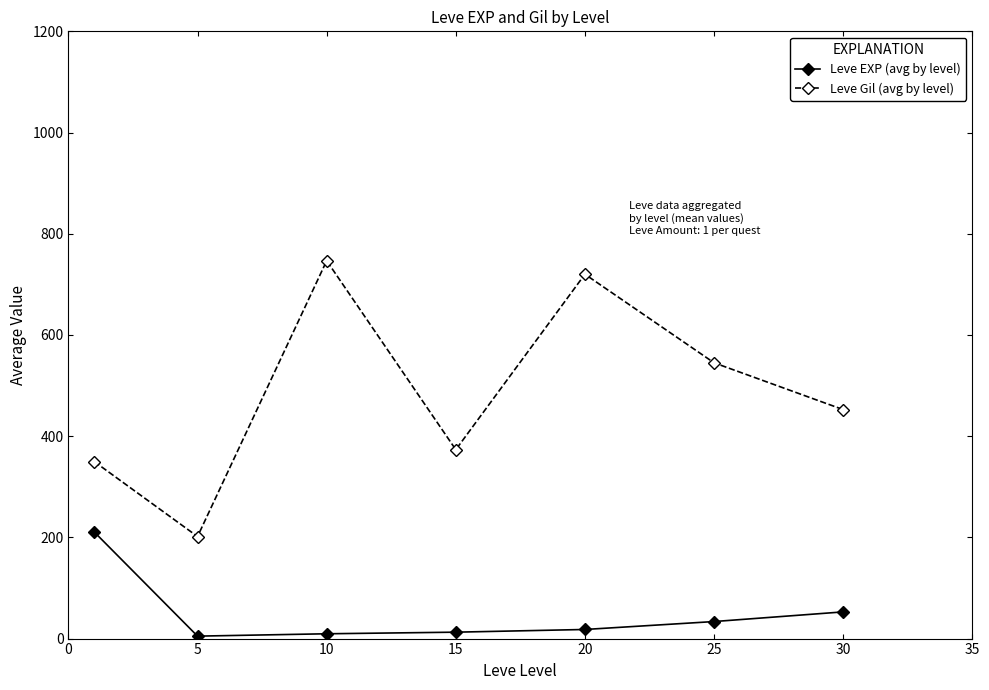

True or false: Leve EXP (avg by level) and Leve Gil (avg by level) intersect in this chart.

False